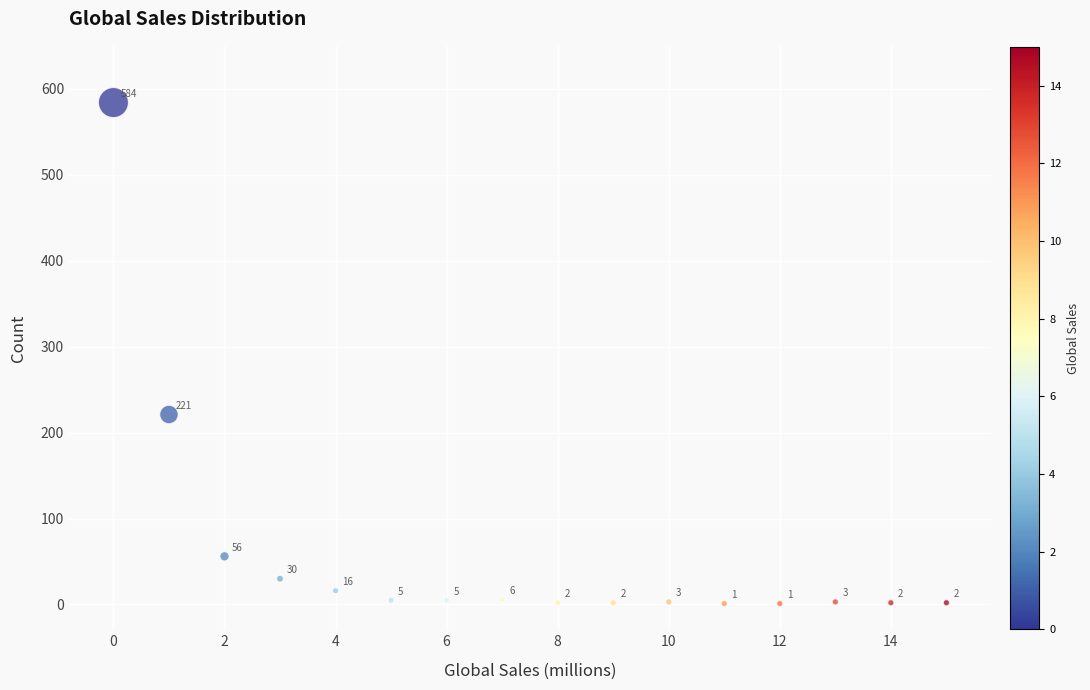

What Y value in the scatter plot is closest to 292?

221